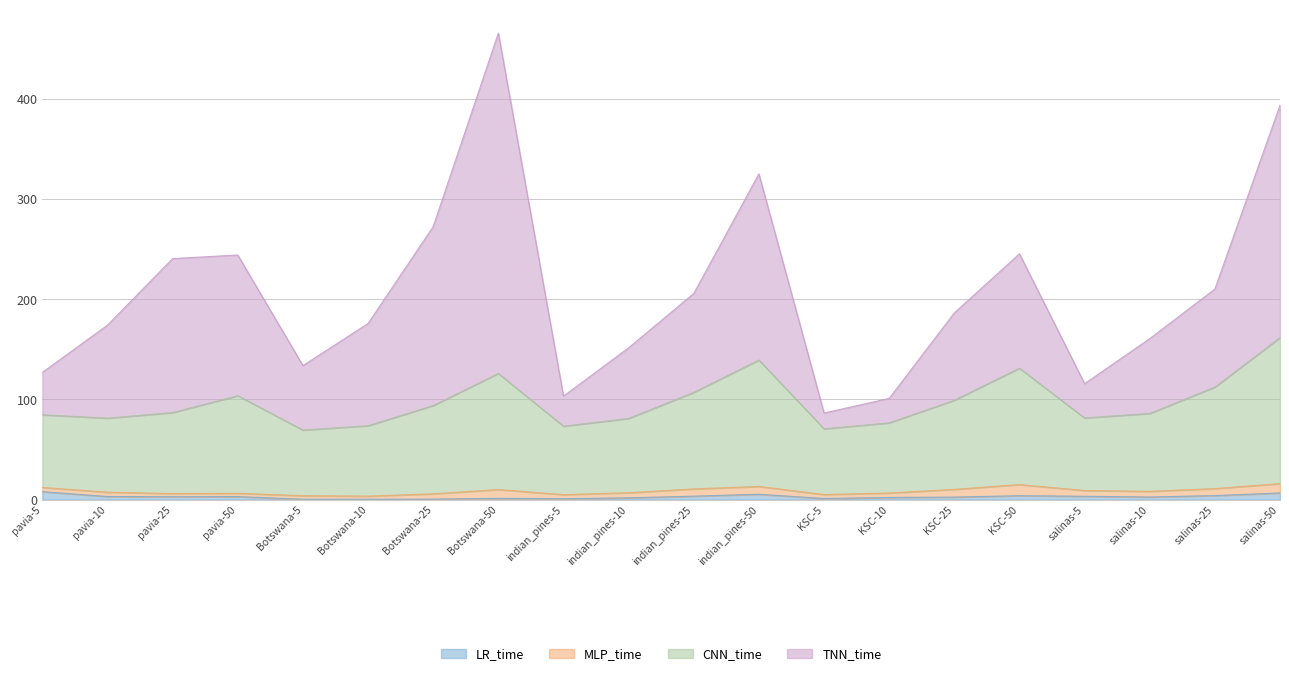

Rank the categories by LR_time value from lowest to highest.

Botswana-10, Botswana-5, Botswana-25, indian_pines-5, KSC-5, Botswana-50, indian_pines-10, KSC-10, KSC-25, salinas-10, pavia-25, pavia-50, pavia-10, salinas-5, indian_pines-25, KSC-50, salinas-25, indian_pines-50, salinas-50, pavia-5